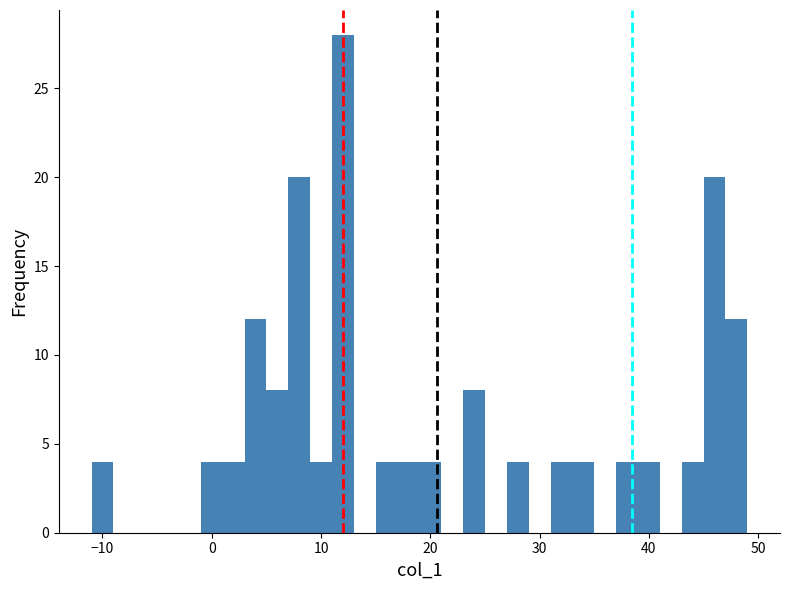

Read against the x-axis, roughly where is the centre of the tallest bar?

12